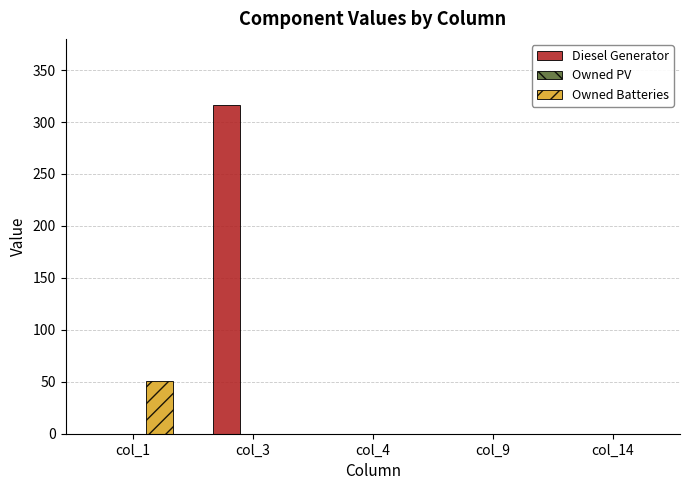

Does the chart contain stacked bars?

No